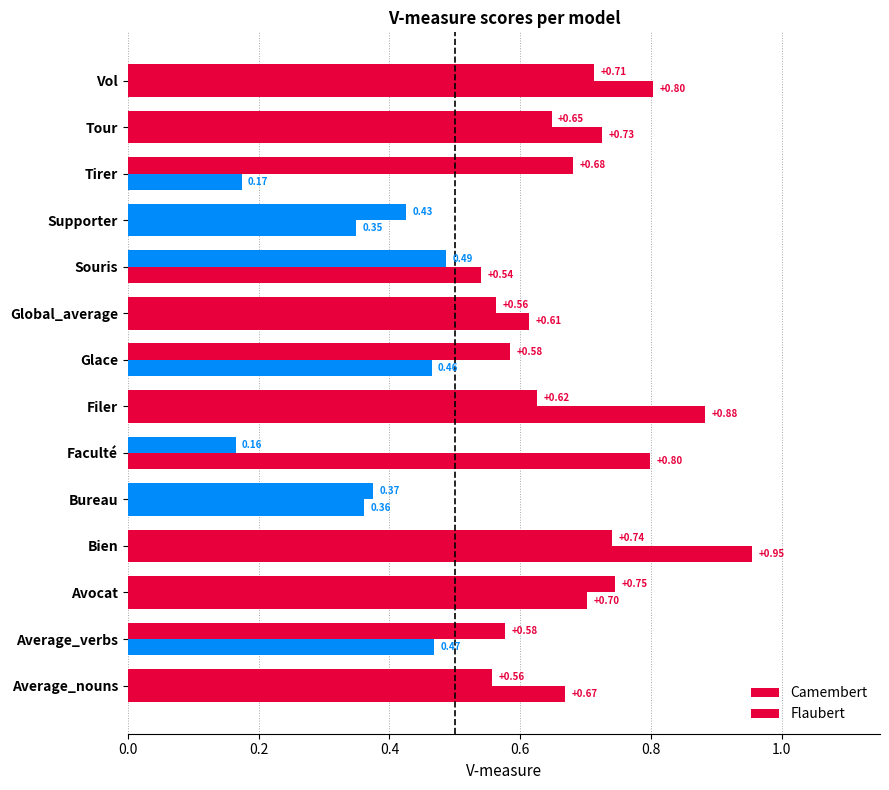

What is the difference between the maximum and minimum values in the Camembert series?

0.6